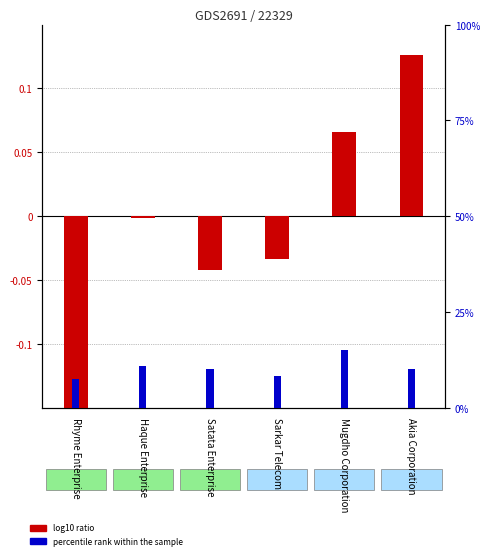

List the labels in order of B62 percentile rank value, smallest first.

Rhyme Enterprise, Sarkar Telecom, Akia Corporation, Satata Enterprise, Haque Enterprise, Mugdho Corporation